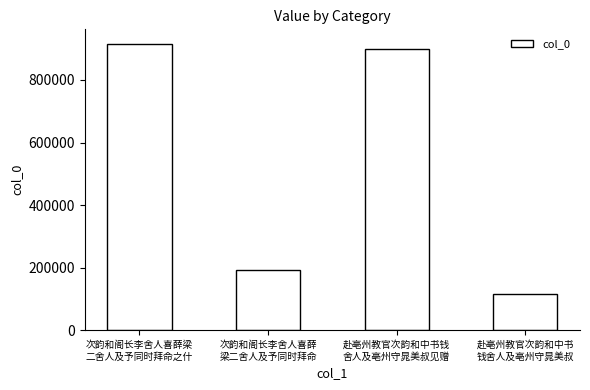

Reading right to left, transcribe all the data shown in this chart.

116448	897974	192938	916112